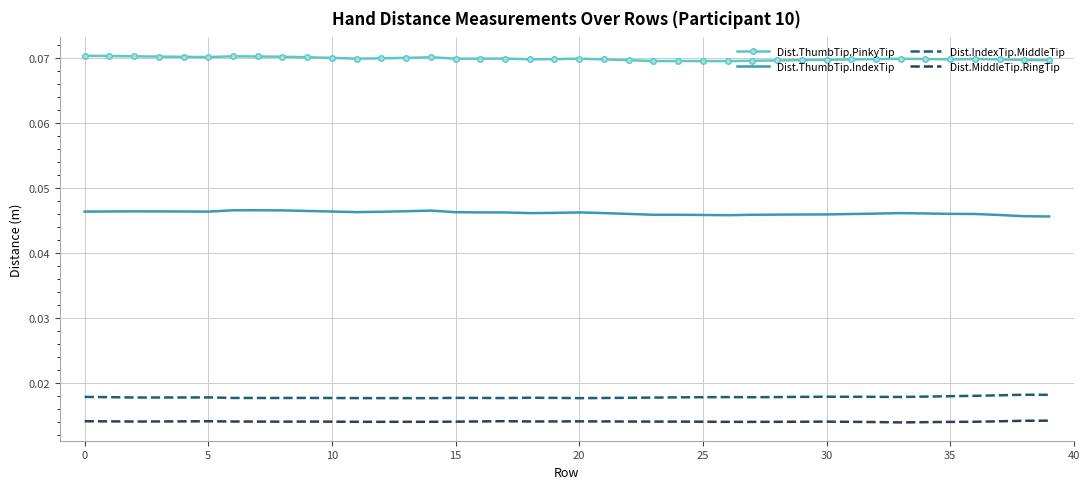

True or false: Dist.MiddleTip.RingTip and Dist.IndexTip.MiddleTip intersect in this chart.

False